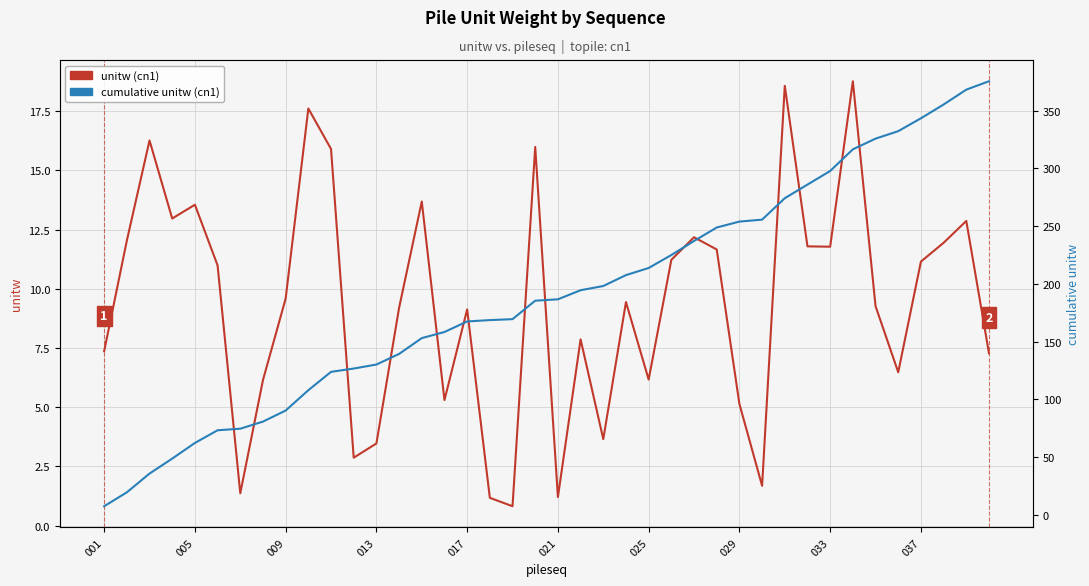

True or false: cumulative unitw and unitw (cn1) intersect in this chart.

False